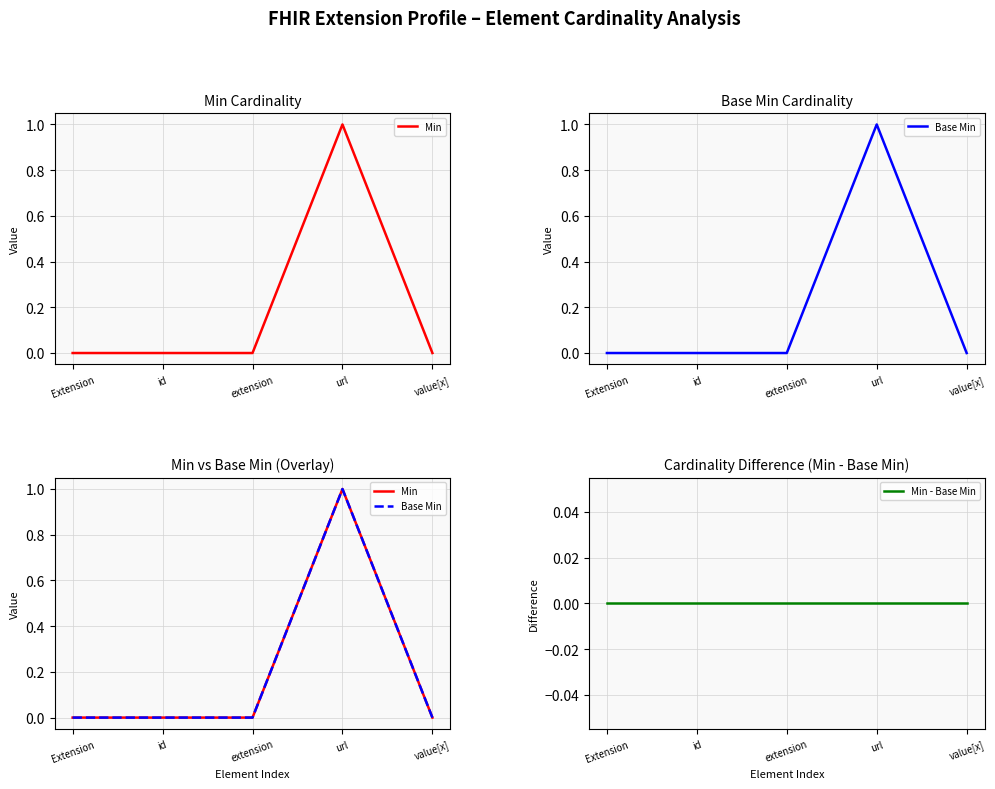

True or false: Min - Base Min and Base Min cross at least once.

False